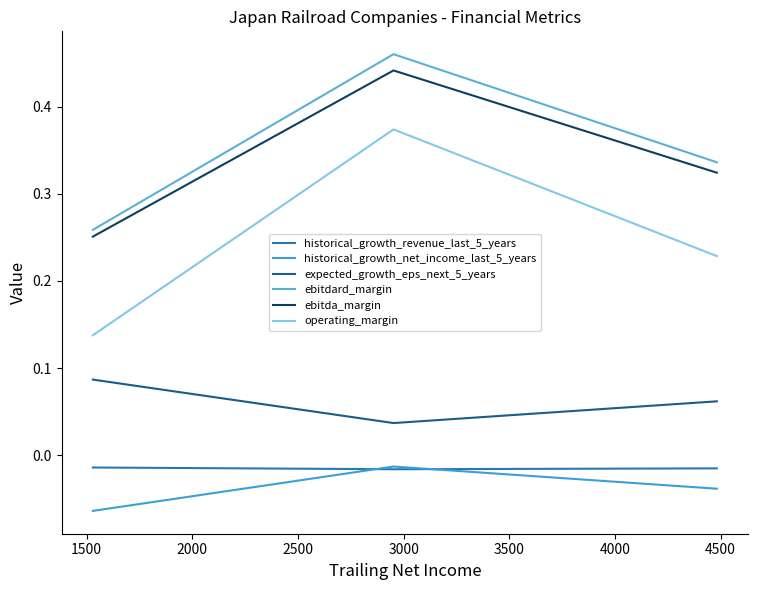

What are all the series names shown in the legend?

historical_growth_revenue_last_5_years, historical_growth_net_income_last_5_years, expected_growth_eps_next_5_years, ebitdard_margin, ebitda_margin, operating_margin